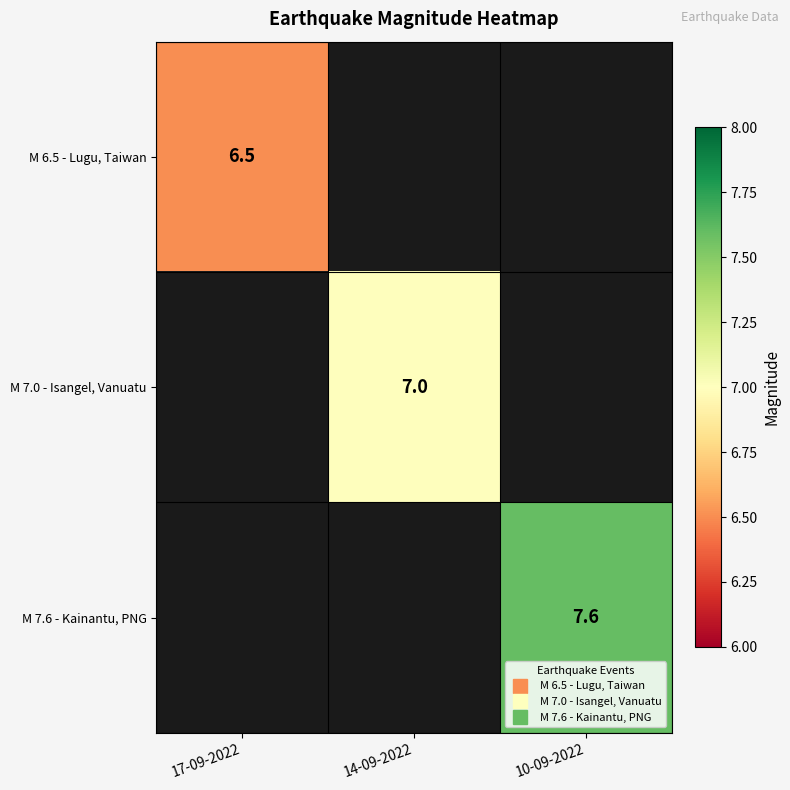

At which category does the chart reach its minimum across all series?

17-09-2022